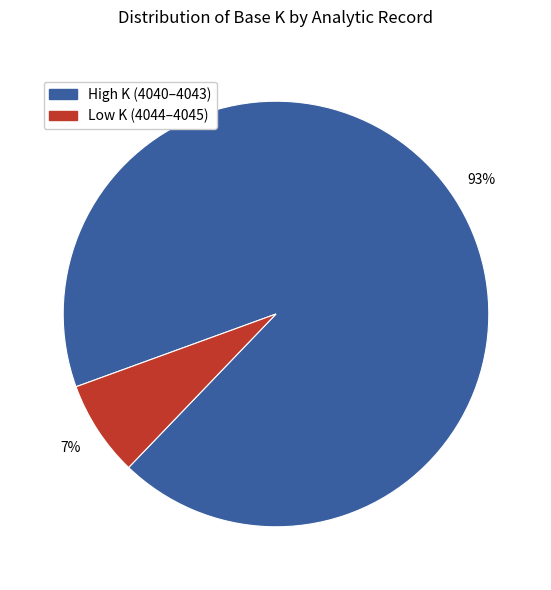

Count the number of slices in the pie.

2